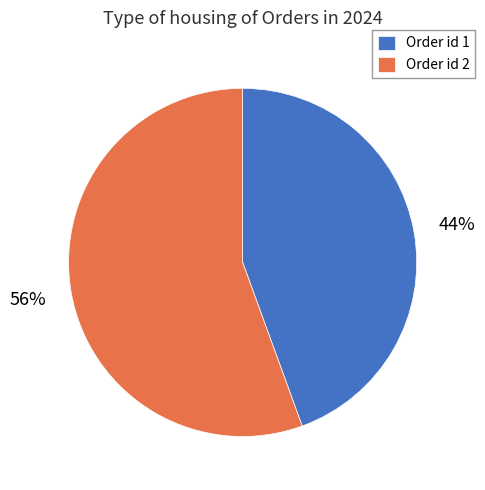

Combined, do Order id 2 and Order id 1 account for over 50%?

Yes